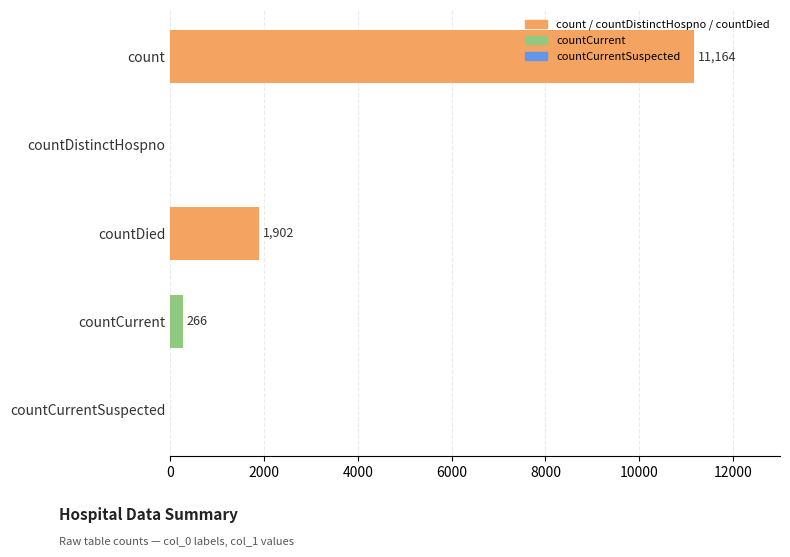

Which label corresponds to the largest value in the chart?

count